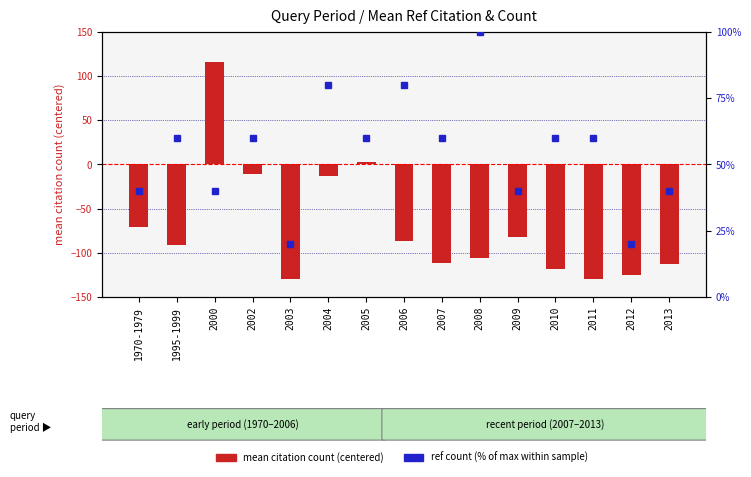

Rank the series by their maximum value, from lowest to highest.

ref count (% of max), mean citation count (centered)